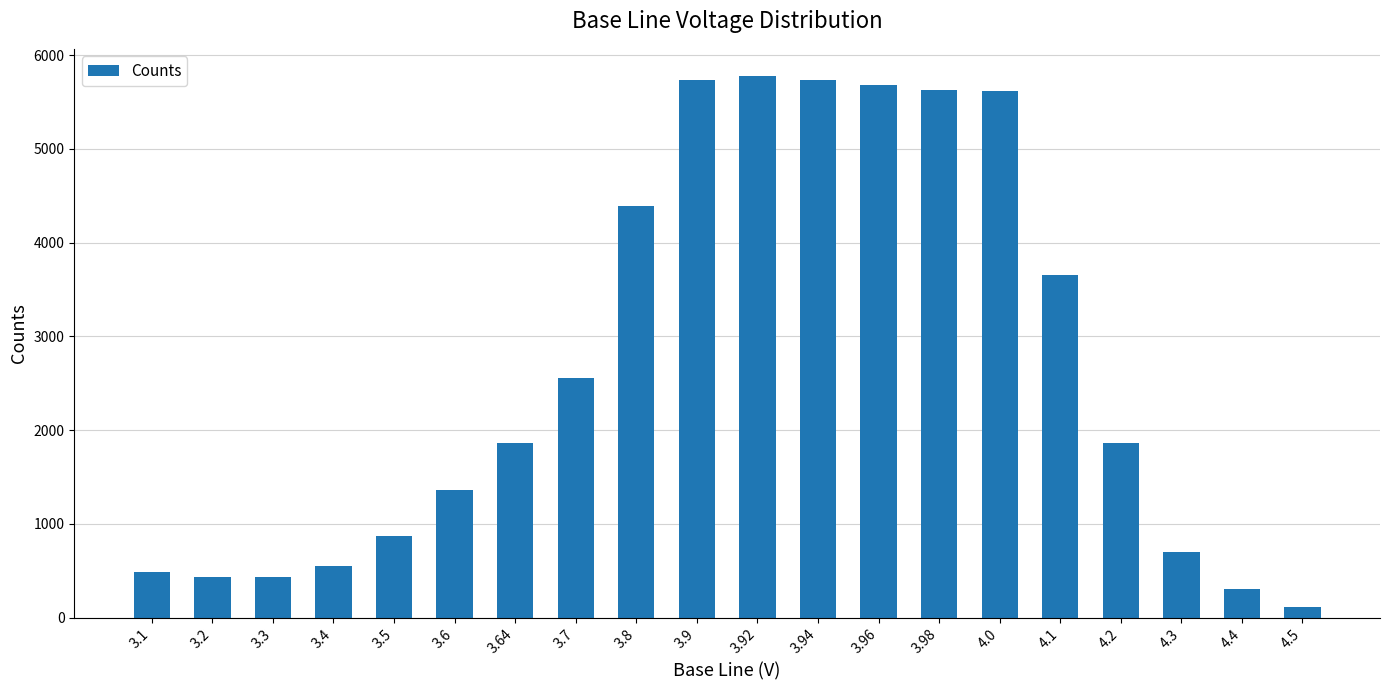

How many categories are shown in the chart?

20